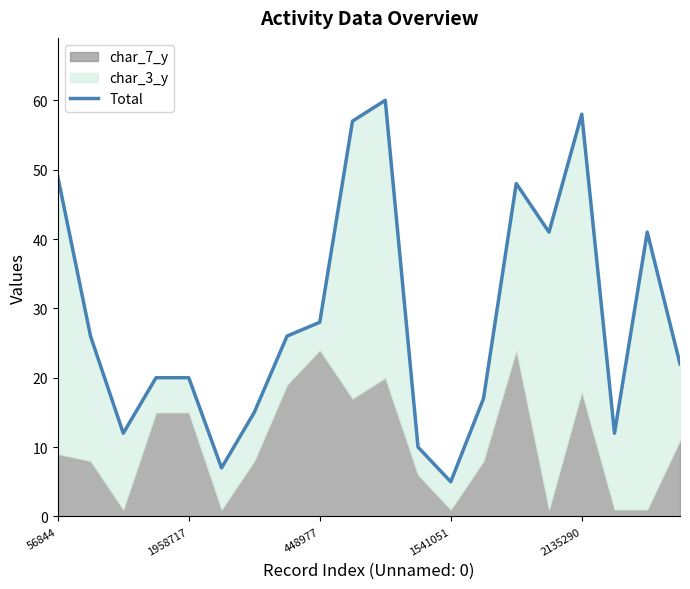

What is the difference between the values at 14 and 11?

38